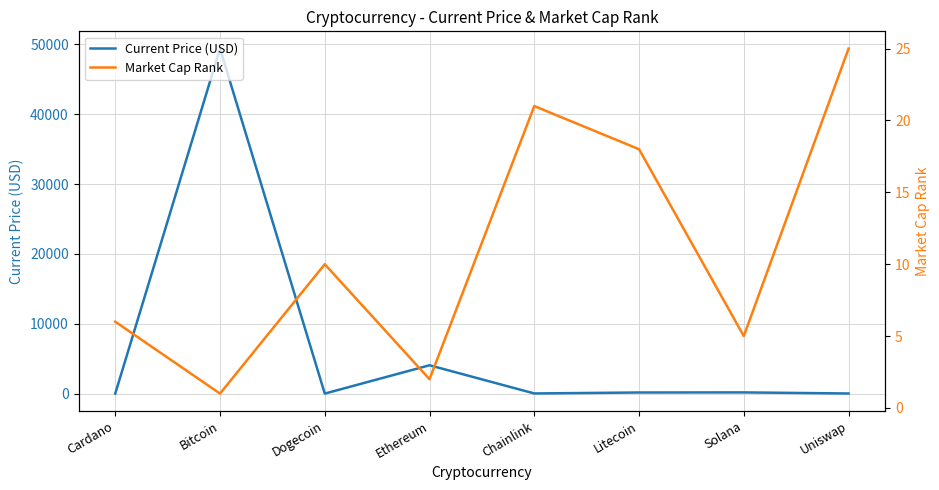

What is the sum of the Market Cap Rank values at Litecoin and Dogecoin?

28.0